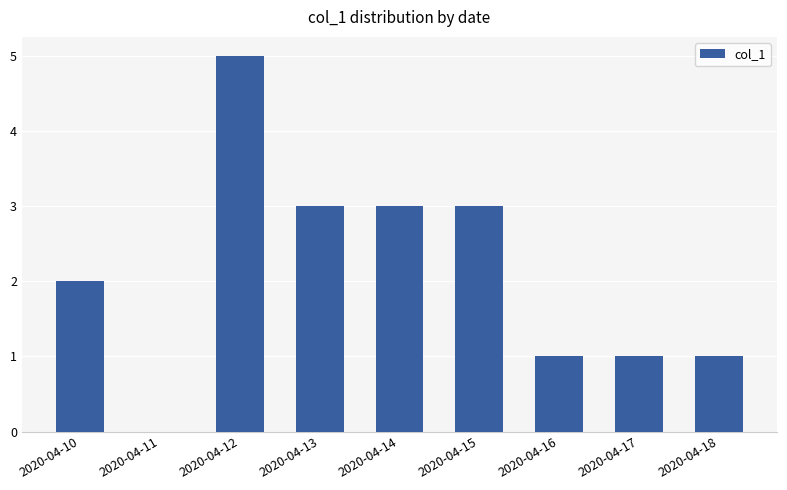

What is the maximum value shown in the chart?

5